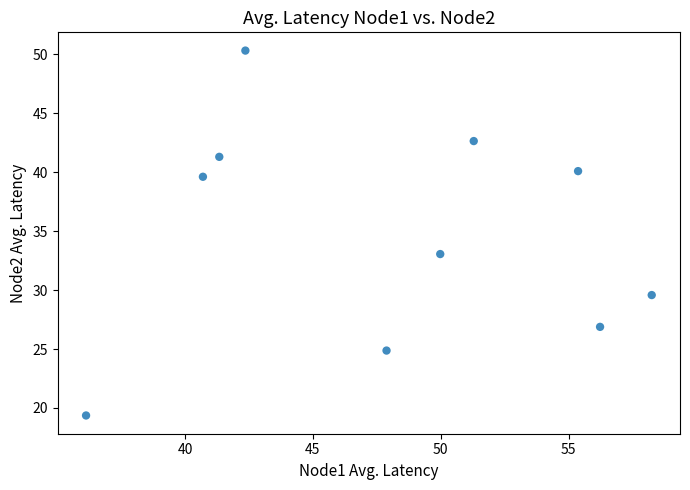

What is the range of X values (max minus min)?

22.1